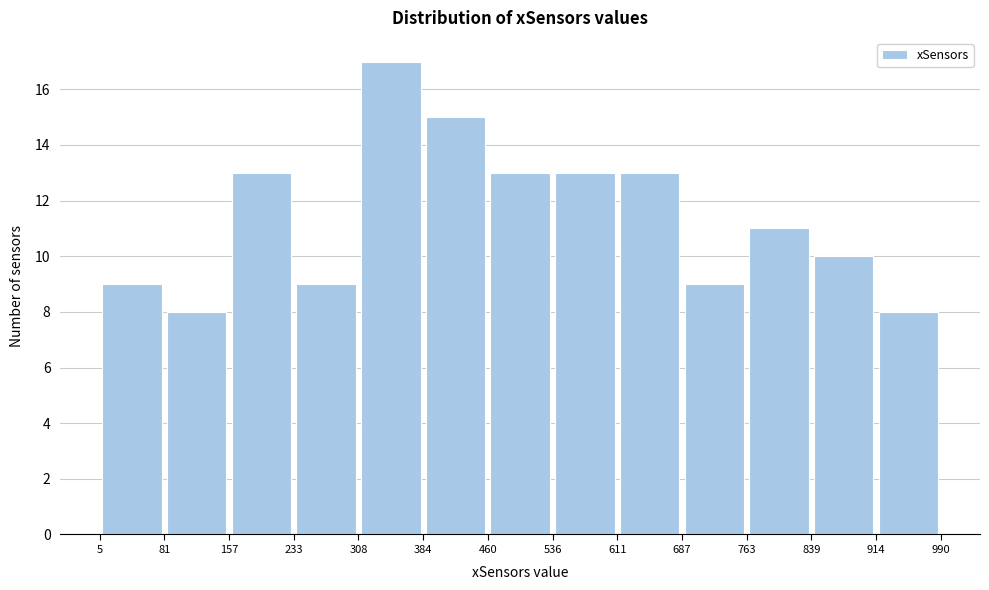

Reading left to right, transcribe this chart: for each bar, give the range it covers on the x-axis and its height. The values are not printed on the chart, so give them approximately, as read against the axis.

5 to 81: 9
81 to 157: 8
157 to 233: 13
233 to 308: 9
308 to 384: 17
384 to 460: 15
460 to 536: 13
536 to 611: 13
611 to 687: 13
687 to 763: 9
763 to 839: 11
839 to 914: 10
914 to 990: 8